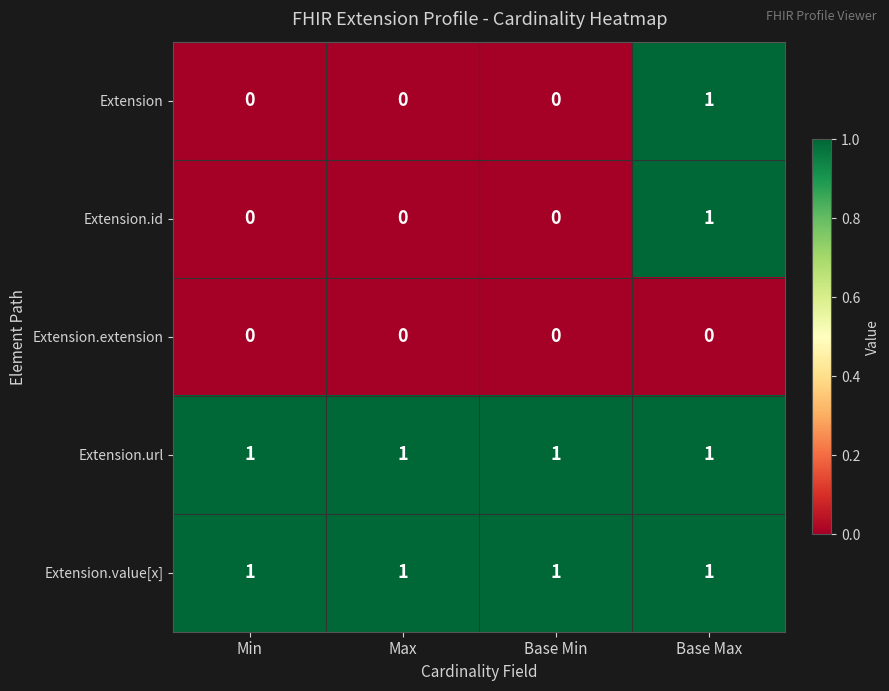

Count the Extension.id values in the range 0 to 1.

4